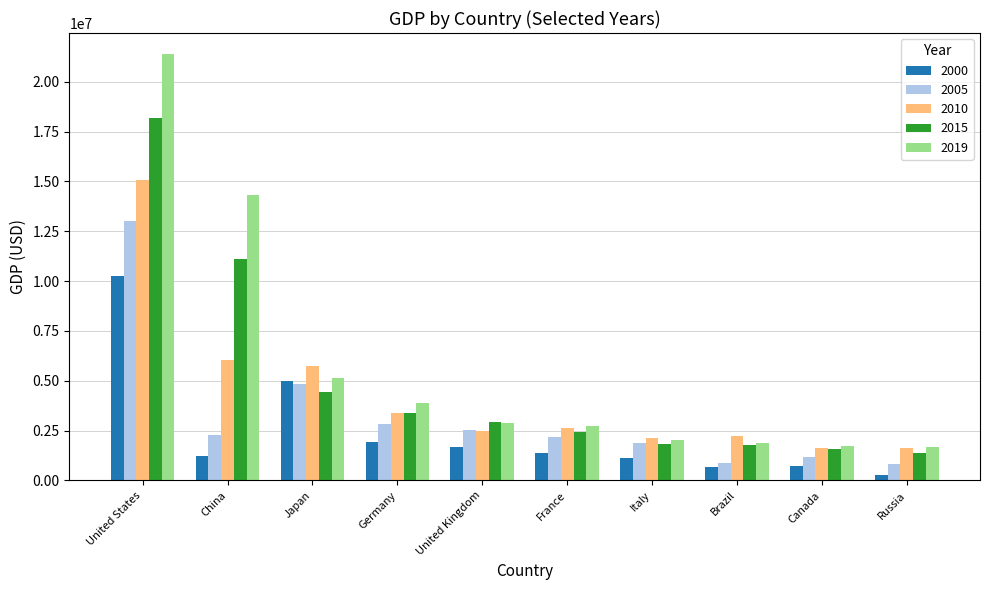

How many distinct data groups are displayed?

5